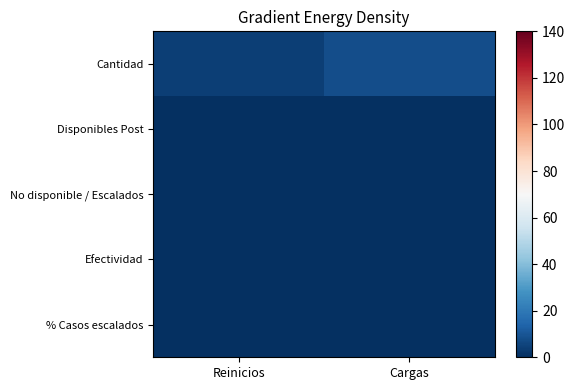

Which series changed the most between Reinicios and Cargas?

Cantidad